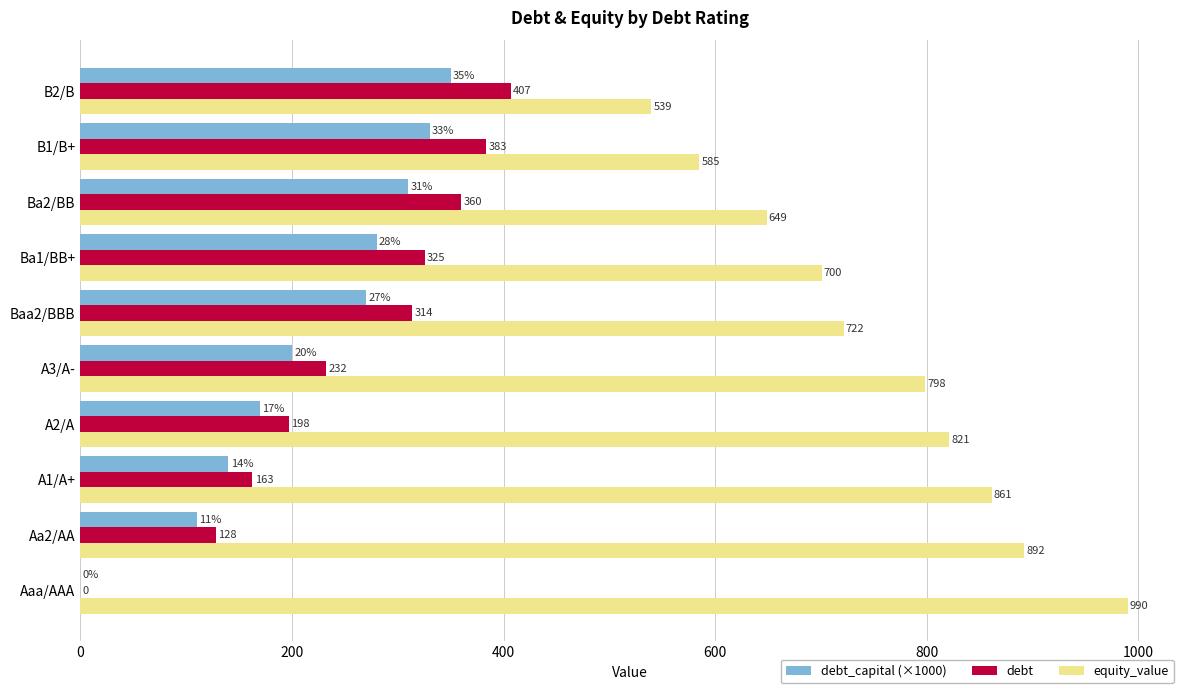

Between Aa2/AA and Ba2/BB, which series saw the biggest shift?

equity_value